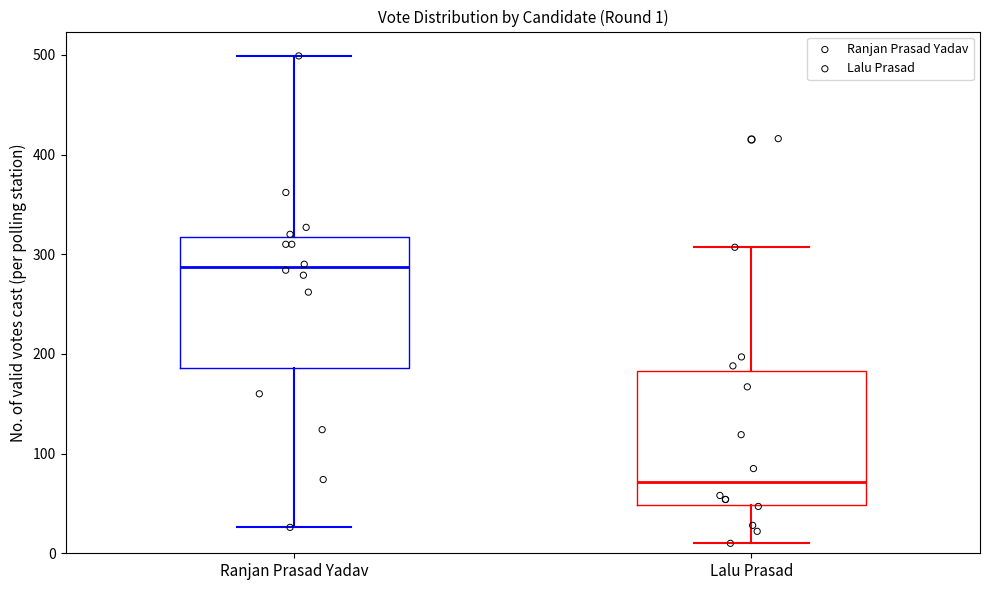

Which box has the lowest median line?

Lalu Prasad